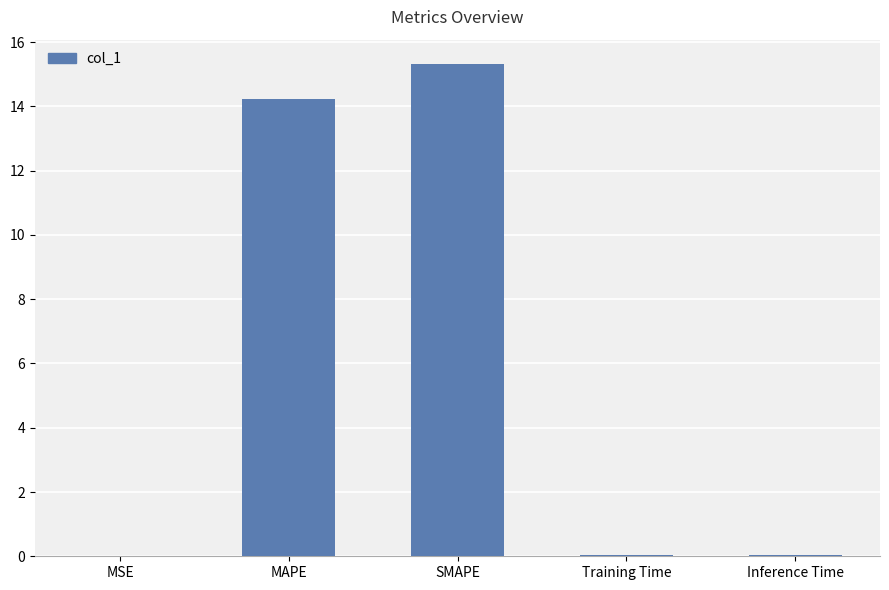

What is the change in value from SMAPE to Inference Time?

-15.3